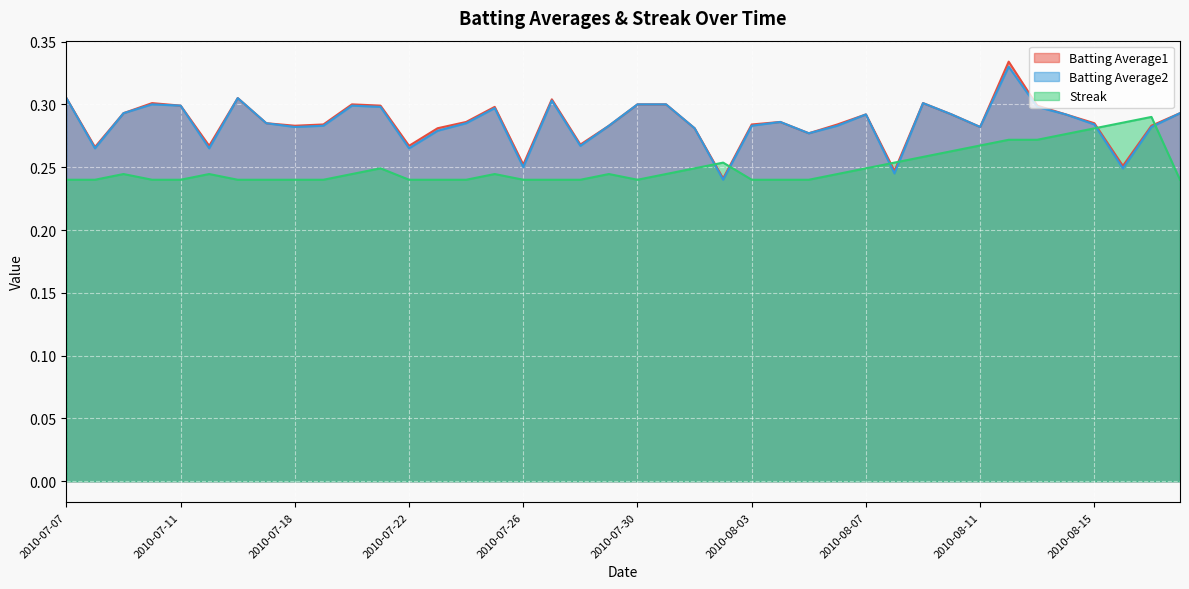

What is the maximum value for Batting Average2?

0.3